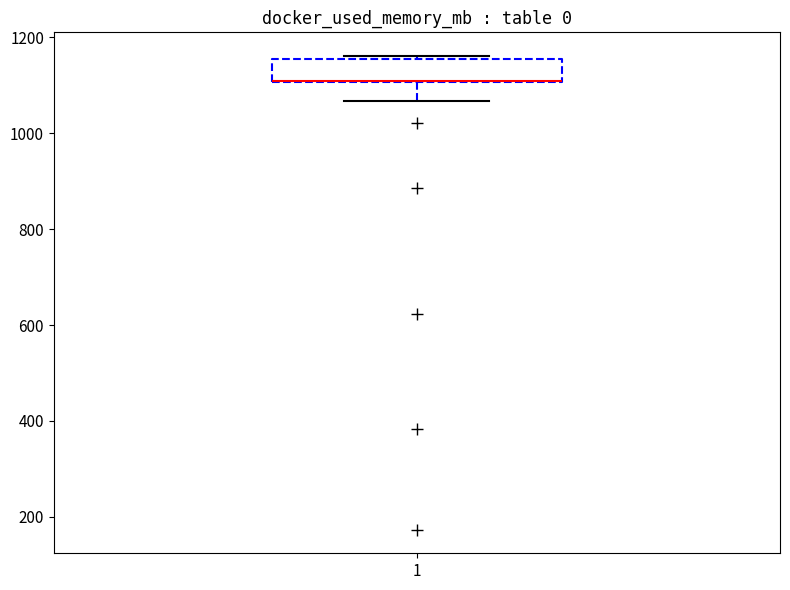

Read this box plot against the y-axis: the position of the median line, the range covered by the box, and the ends of both whiskers. The values are not printed on the chart, so give them approximately, as read against the axis.

median 1100 (drawn on the box's lower edge), box 1100 to 1160, whiskers 1060 to 1160 (just above the box's upper edge)